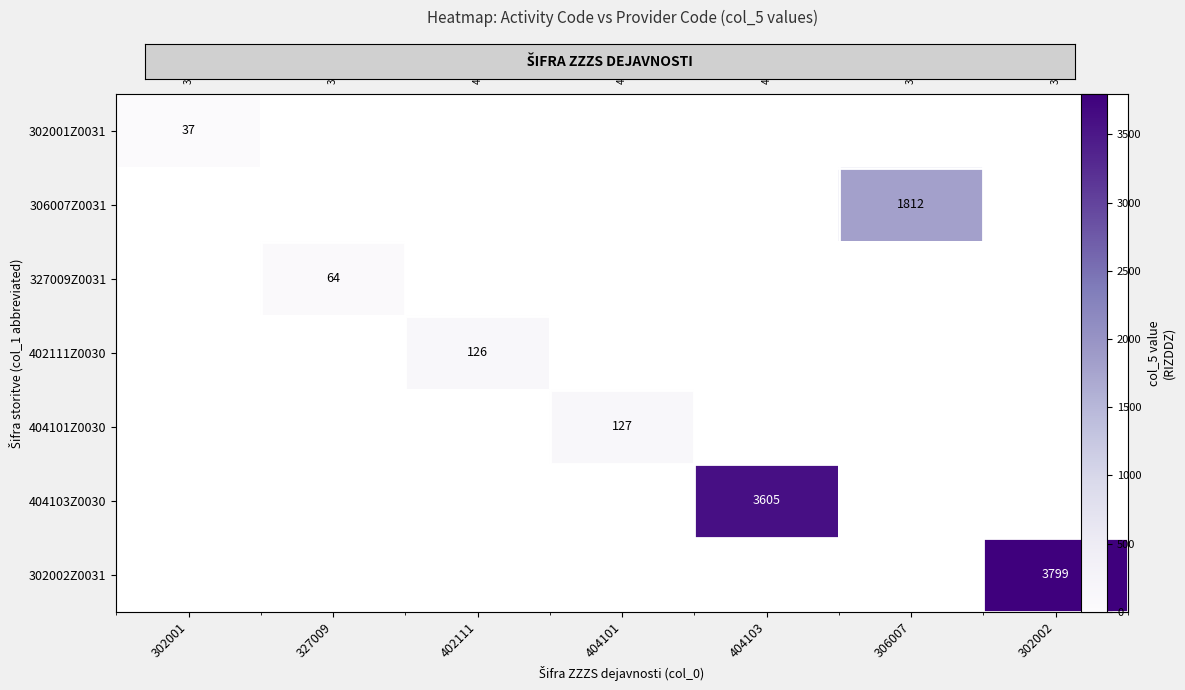

What is the difference between the maximum and second lowest values in the 306007Z0031 series?

1812